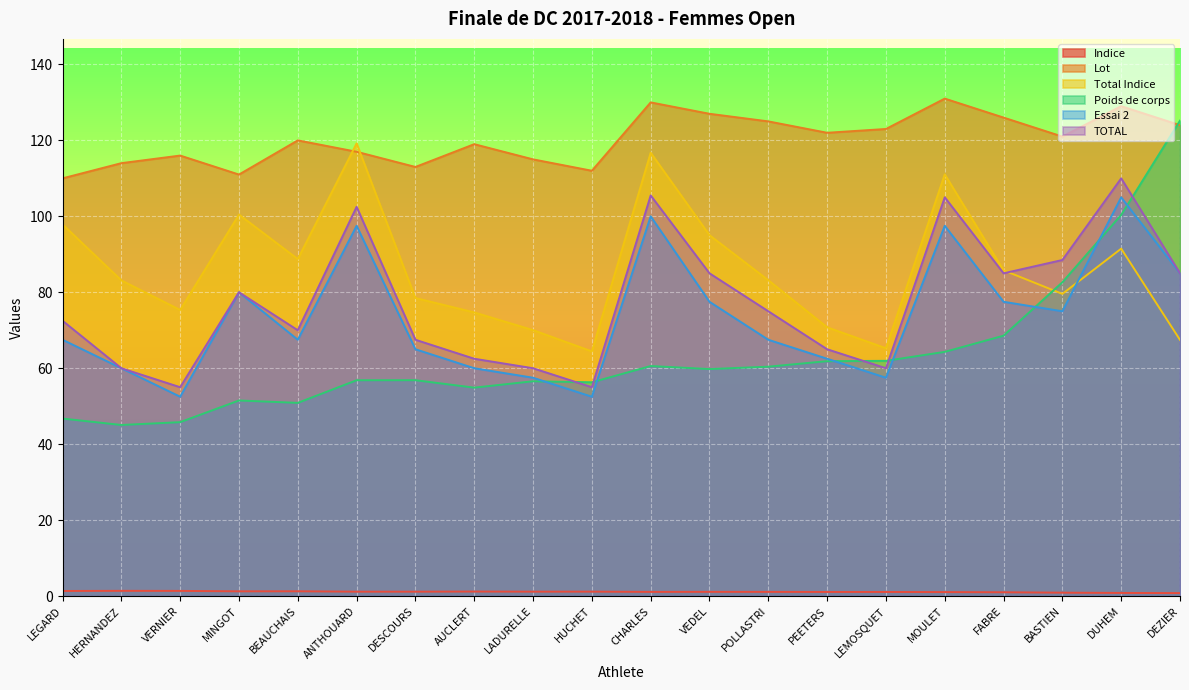

At which label is TOTAL closest to 82?

MINGOT